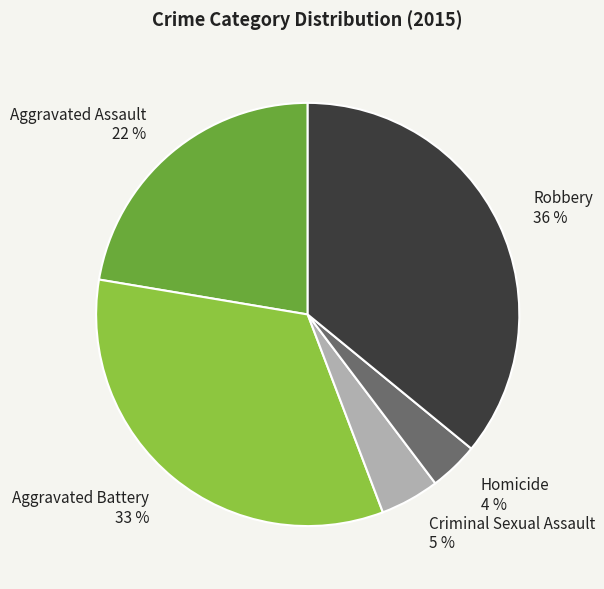

How many slices are in this pie chart?

5